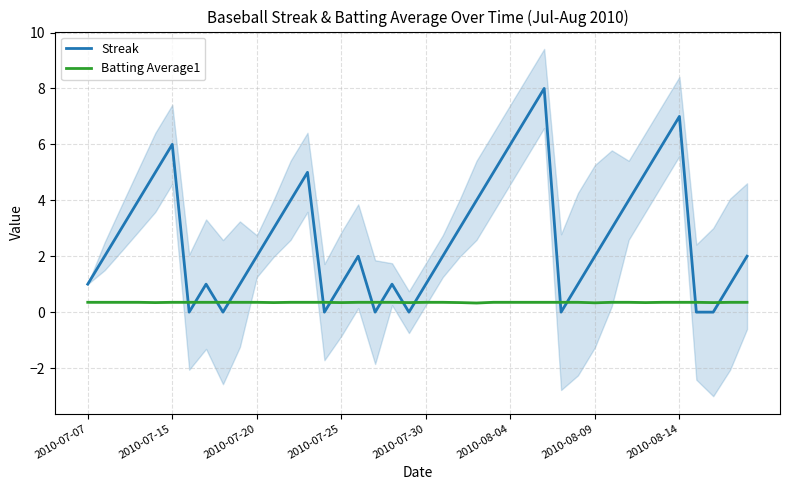

Reading left to right, extract all data points from this chart.

Streak: 1.0	2.0	3.0	4.0	5.0	6.0	0.0	1.0	0.0	1.0	2.0	3.0	4.0	5.0	0.0	1.0	2.0	0.0	1.0	0.0	1.0	2.0	3.0	4.0	5.0	6.0	7.0	8.0	0.0	1.0	2.0	3.0	4.0	5.0	6.0	7.0	0.0	0.0	1.0	2.0
Batting Average1: 0.4	0.4	0.4	0.4	0.3	0.4	0.4	0.4	0.4	0.4	0.4	0.3	0.4	0.4	0.4	0.3	0.4	0.4	0.4	0.3	0.4	0.4	0.3	0.3	0.4	0.4	0.4	0.4	0.4	0.4	0.3	0.4	0.4	0.3	0.4	0.4	0.4	0.3	0.4	0.4